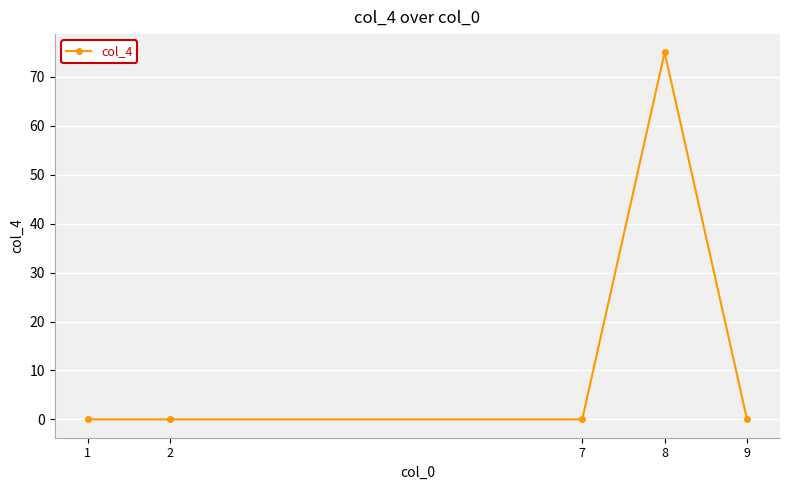

How many lines are shown in the chart?

1